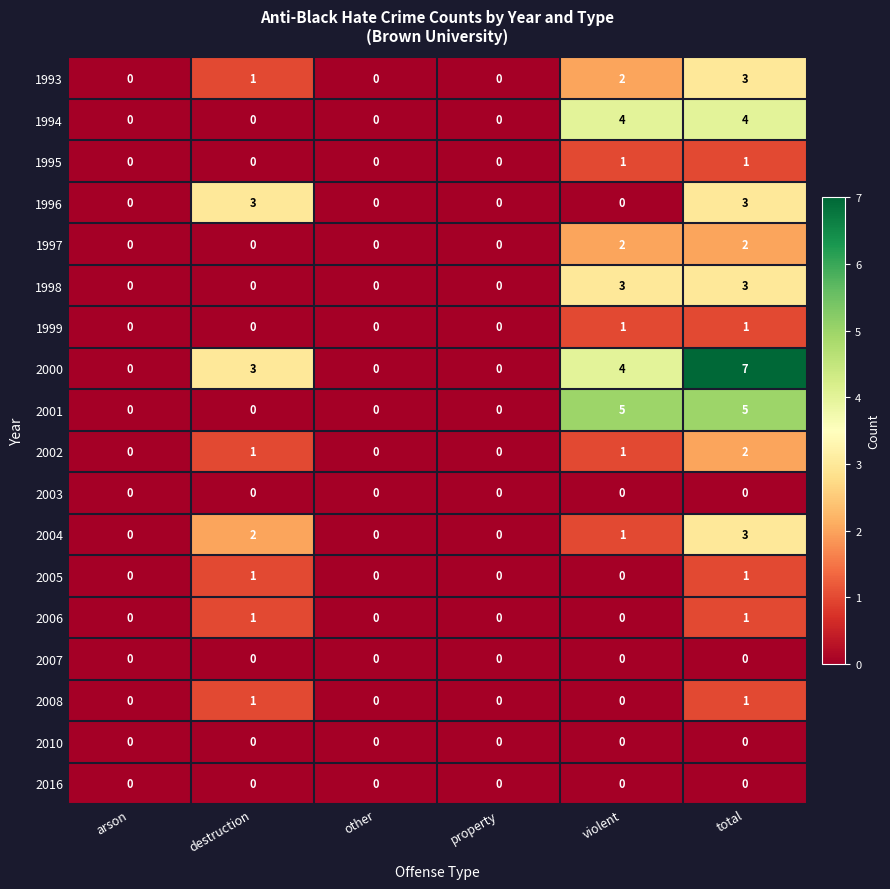

How many data points does each series have?

6